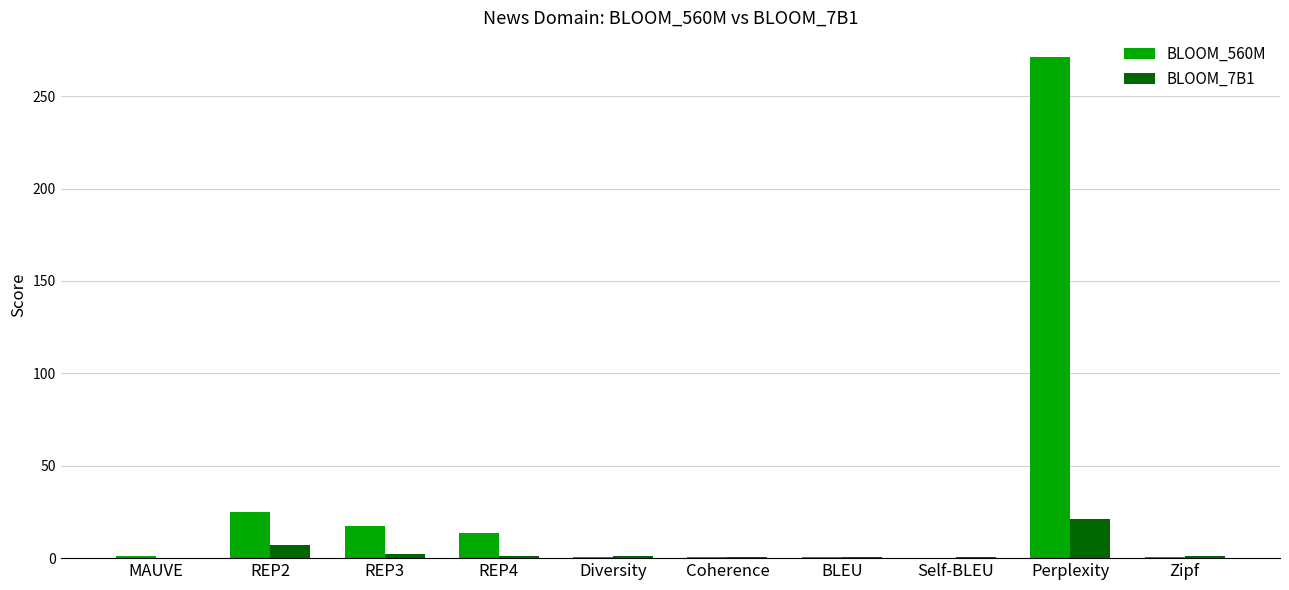

The BLOOM_560M series shows 25.1 at REP2. True or false?

True